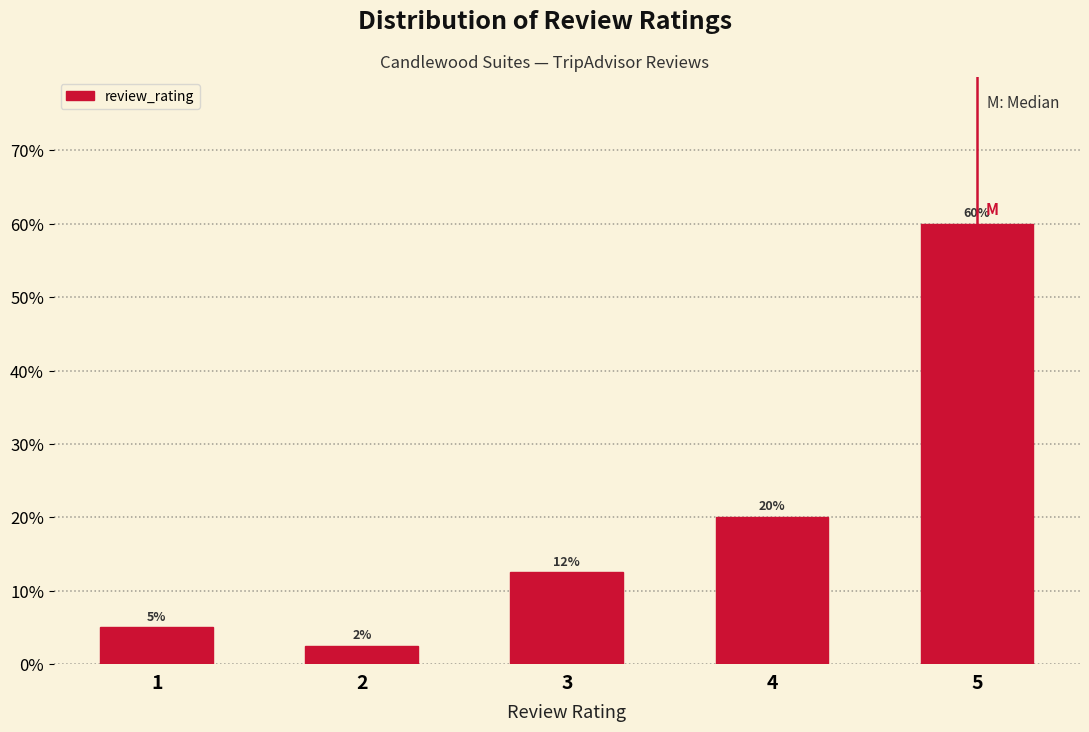

Between 5 and 4, which is larger?

5